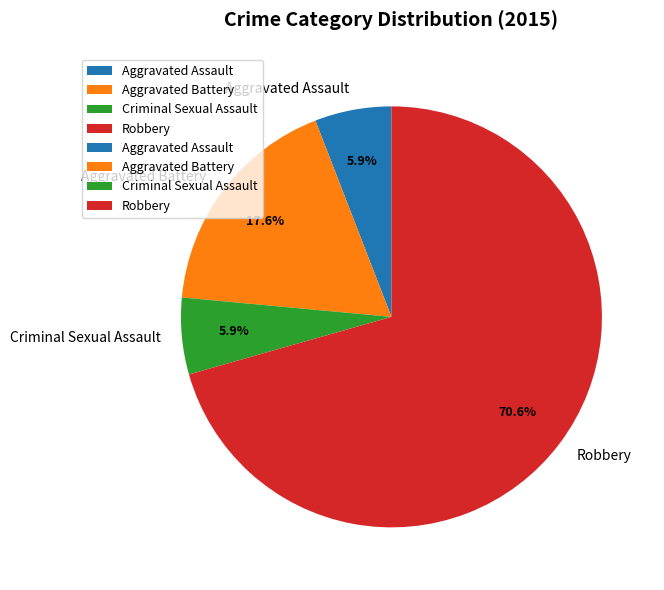

Which category has the biggest portion of the pie?

Robbery